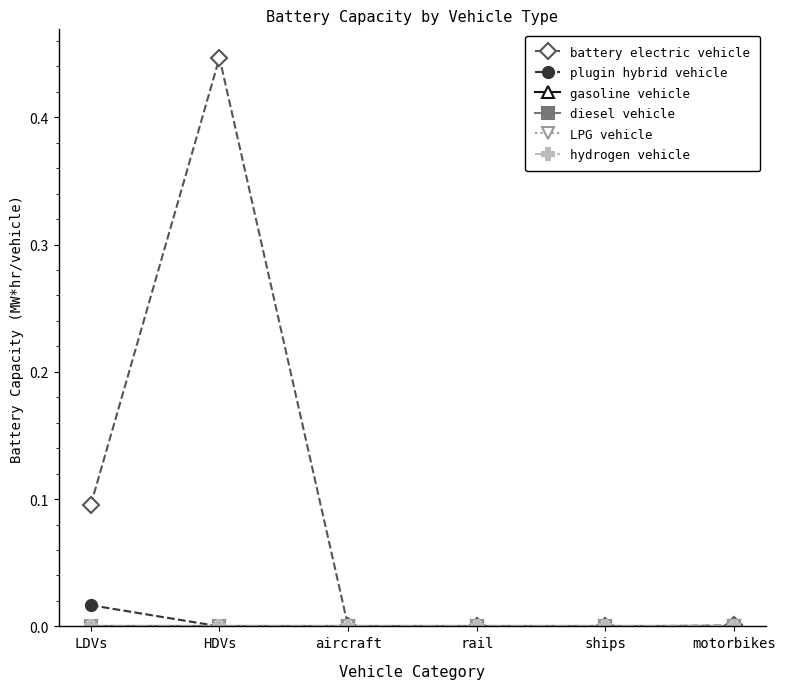

What is the label of the 5th point from the left?

ships